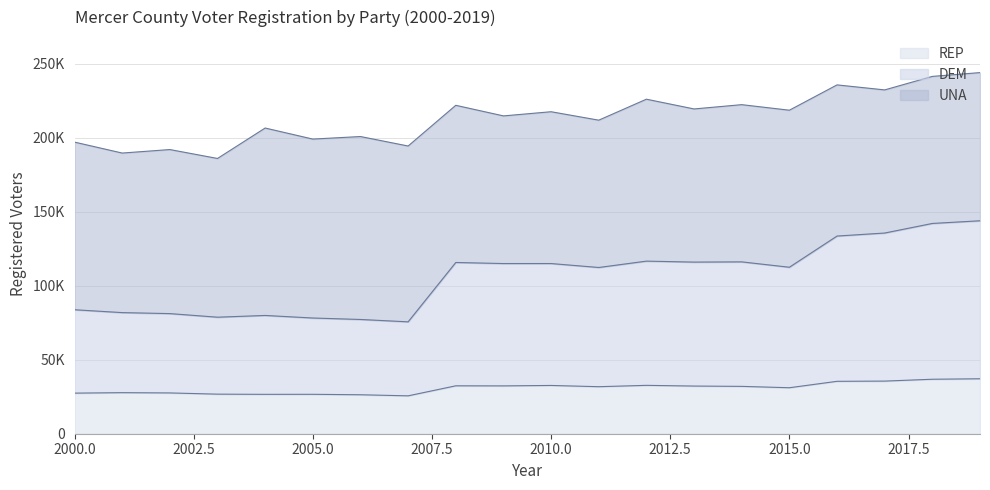

What is the highest value of the REP series?

37155